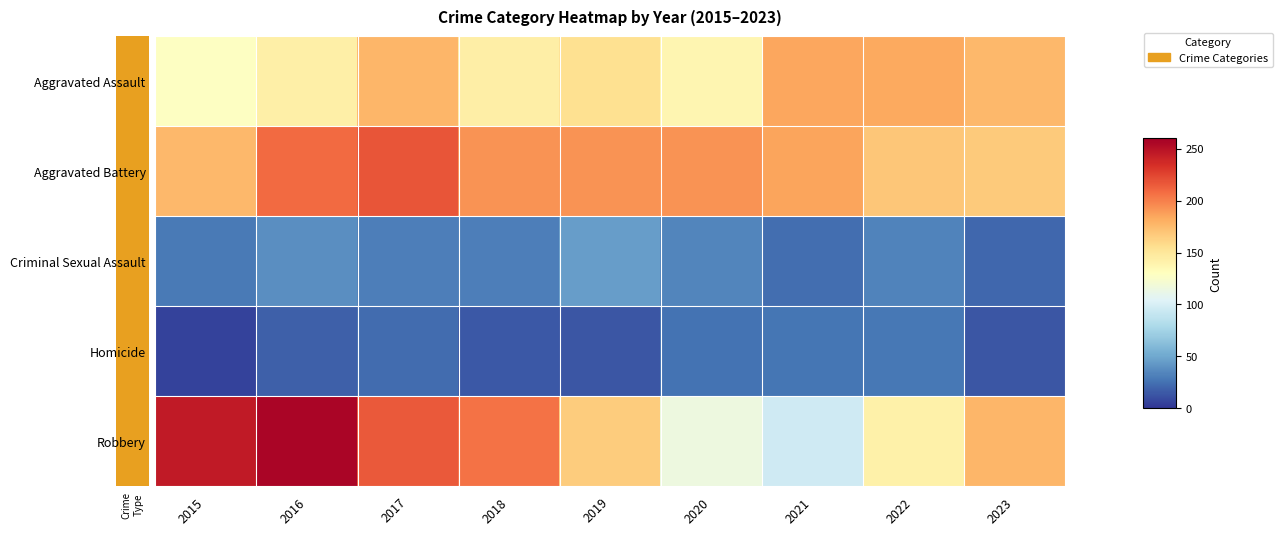

At how many categories does at least one series exceed 198?

4